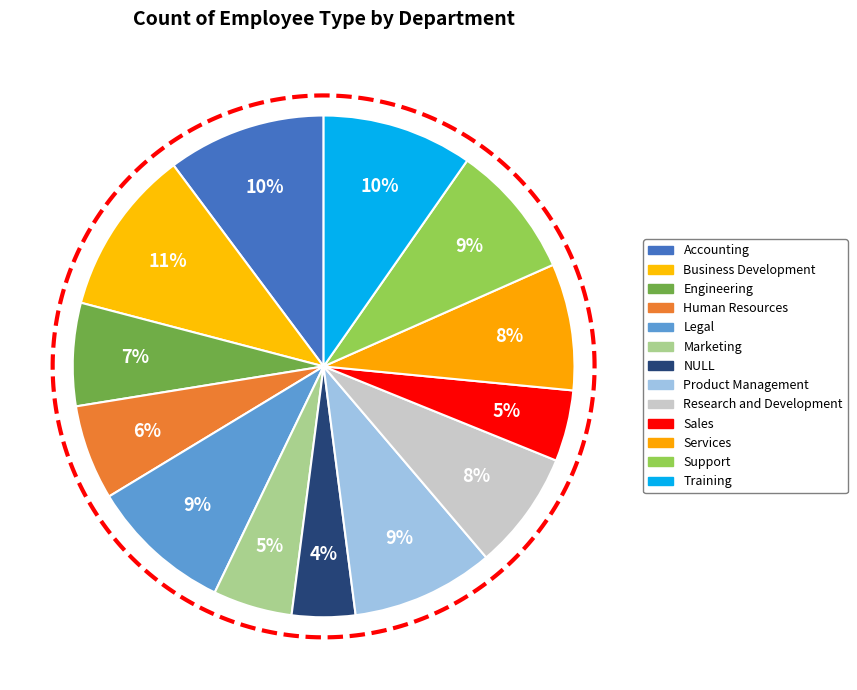

How much of the chart is everything except Support?

91.3%